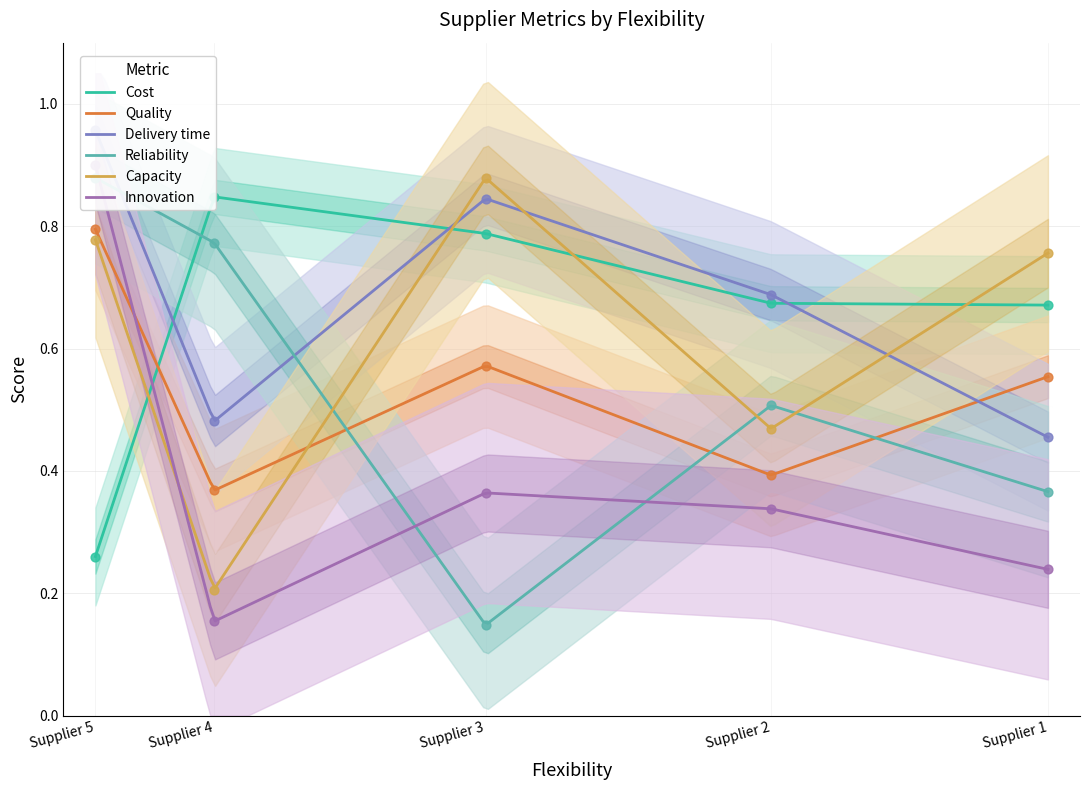

Which series contains the lowest Y value?

Reliability